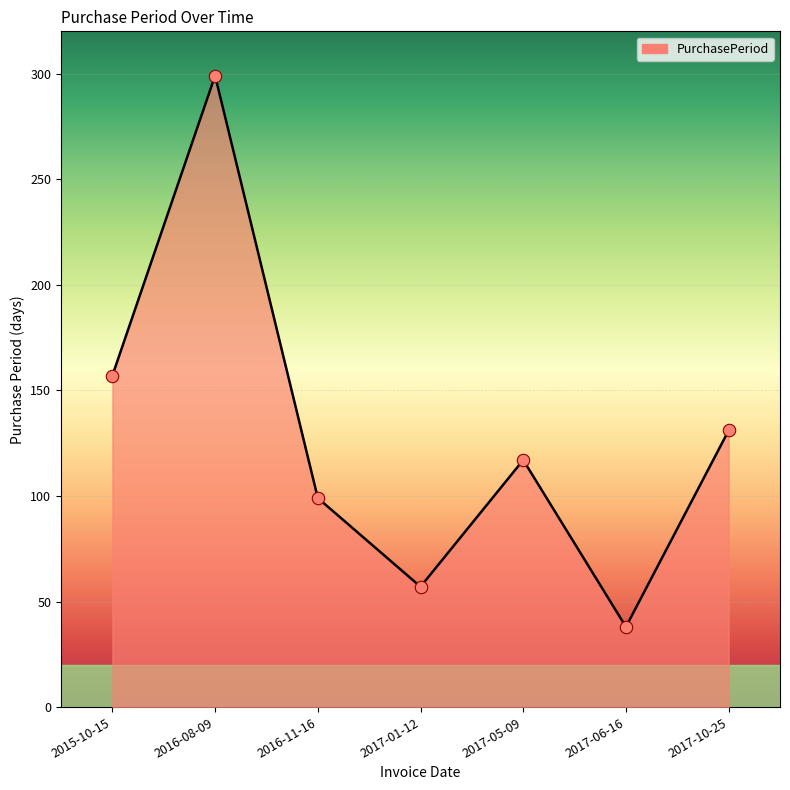

Between 2017-10-25 and 2017-01-12, which is larger?

2017-10-25